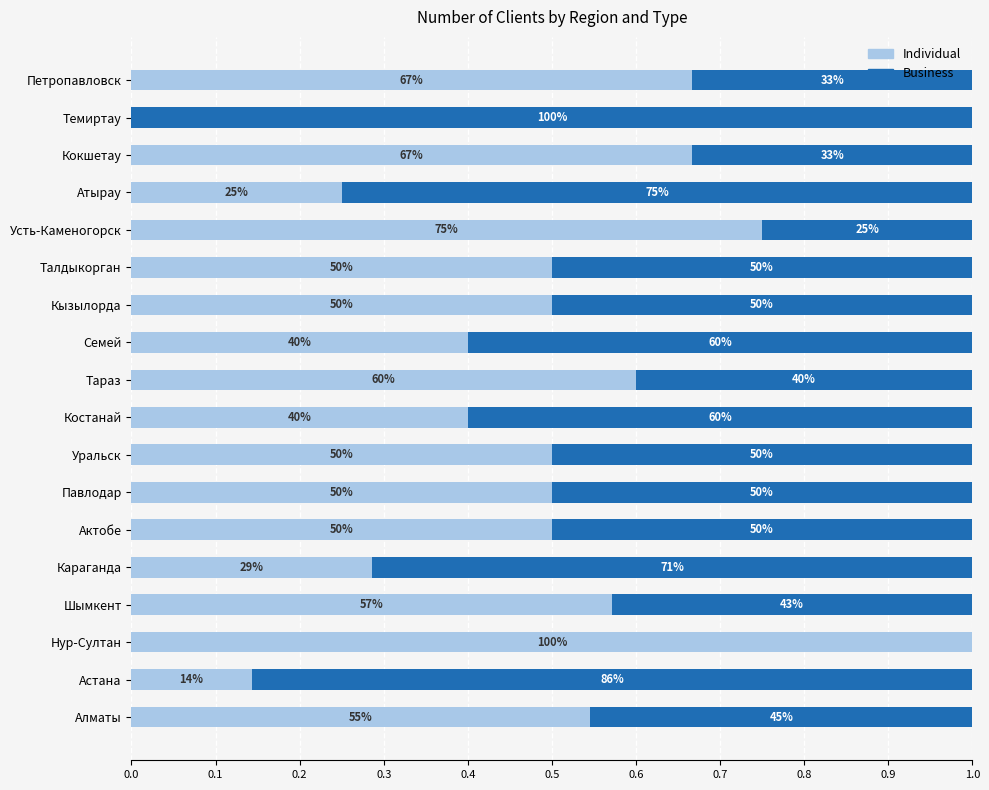

List the series in order of their overall mean, highest first.

Business, Individual